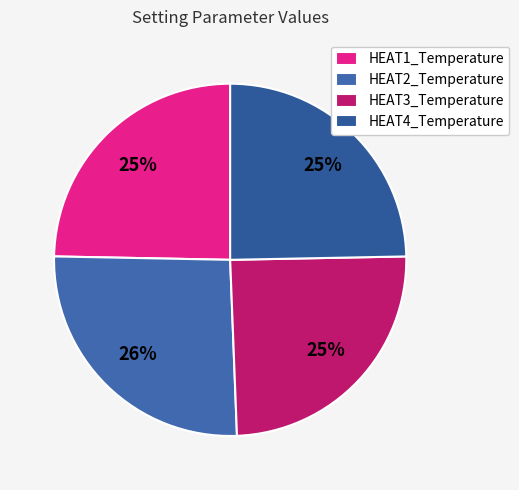

Count the number of slices in the pie.

4